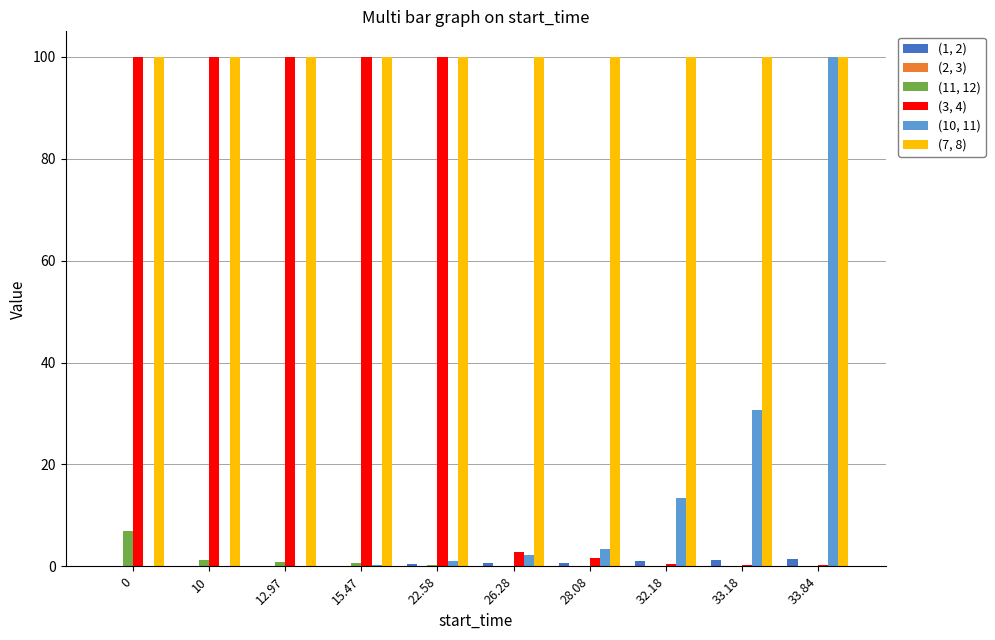

Is it true that (7, 8) equals 100.0 at 10?

True